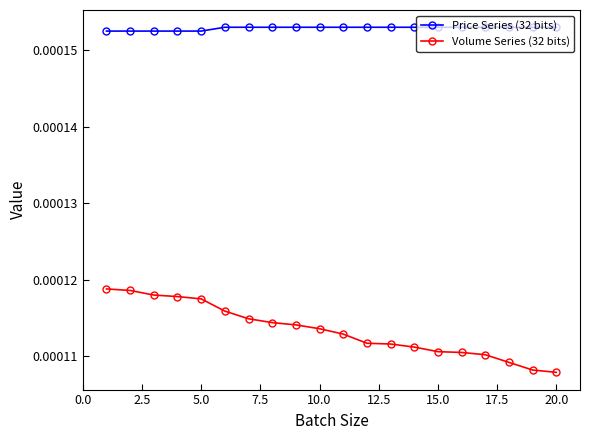

Which series has the largest range (max minus min)?

Volume Series (32 bits)